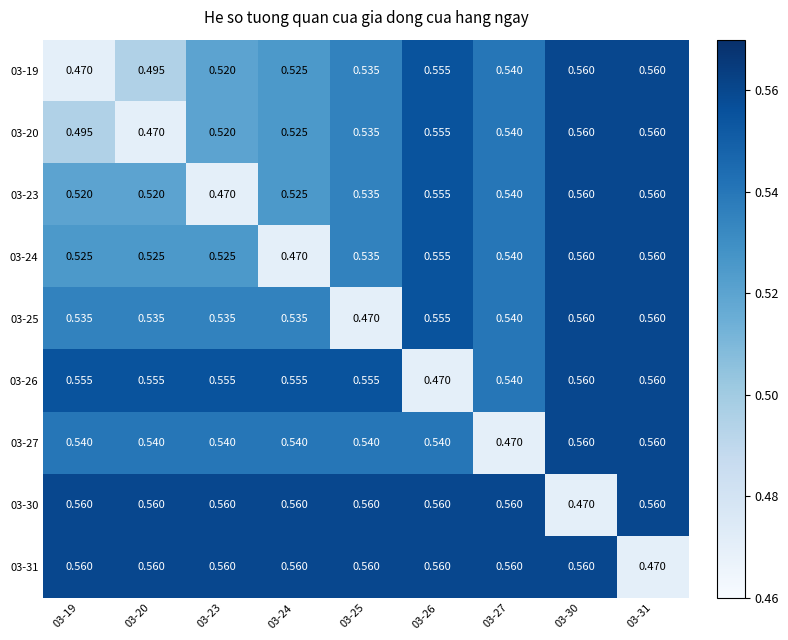

Is the value of 03-19 at 03-26 greater than the value of 03-25 at 03-23?

Yes